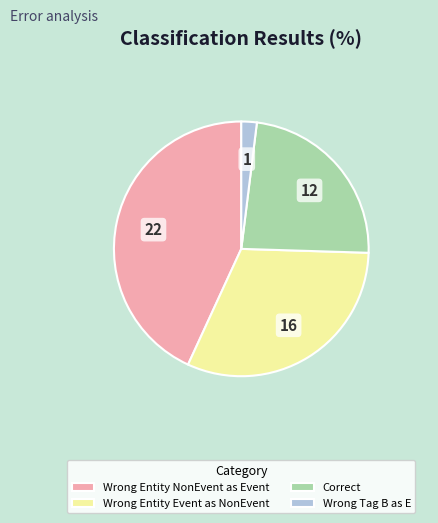

What is the smallest slice in the pie chart?

Wrong Tag B as E